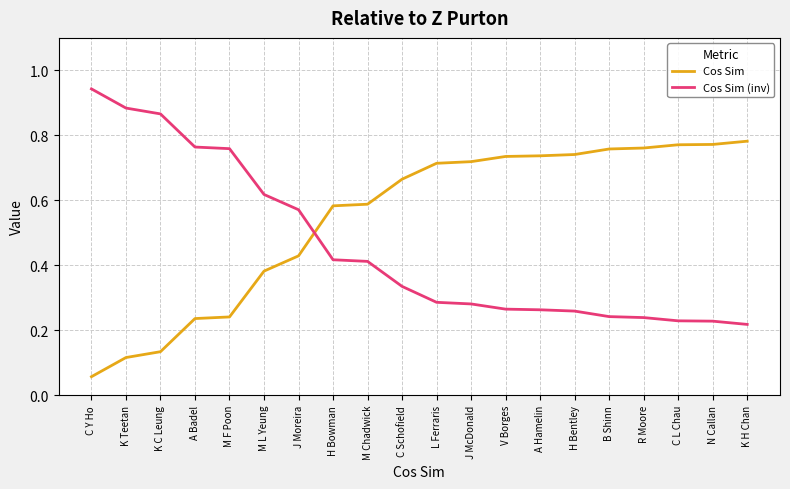

What is the average value of the Cos Sim series?

0.5